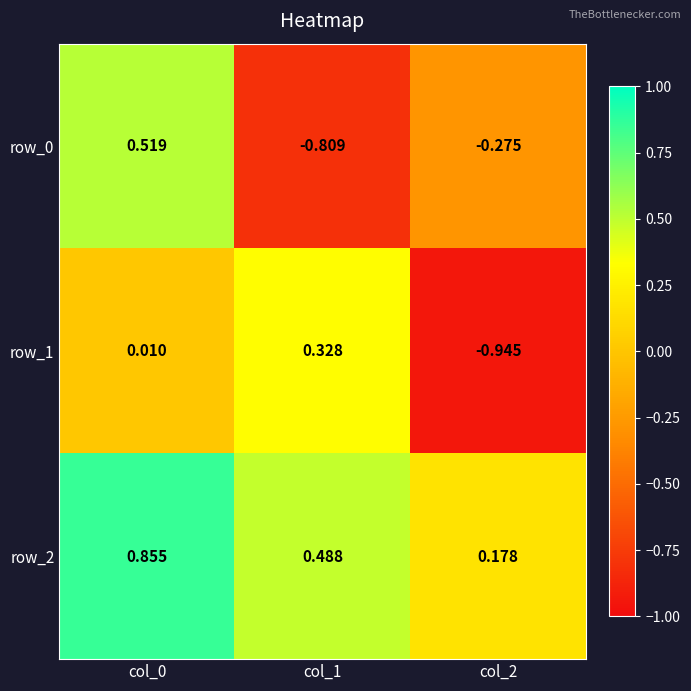

Is the value of row_2 at col_0 greater than the value of row_0 at col_1?

Yes